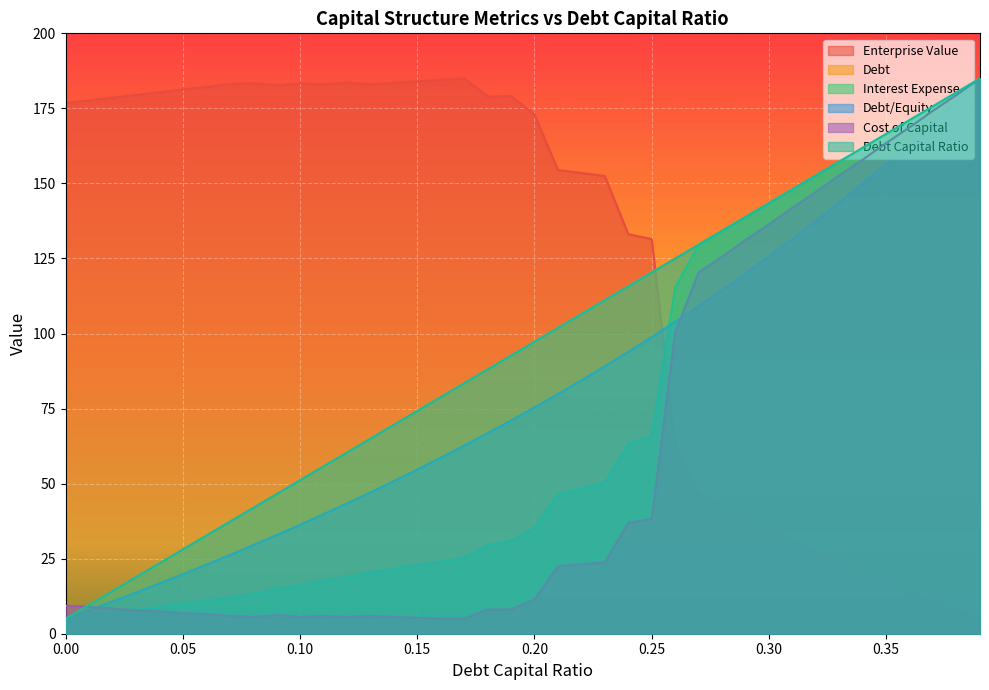

The cost_capital series shows 22.5 at 0.21. True or false?

True